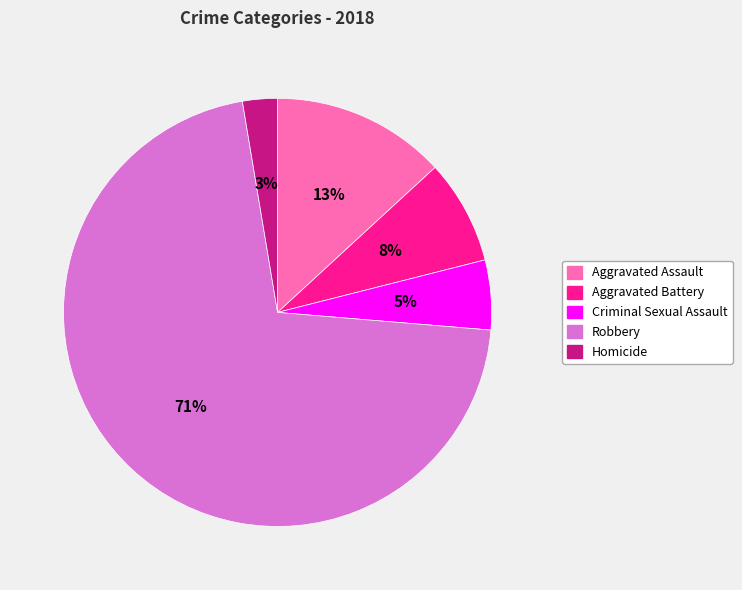

The Homicide slice represents 17% of the pie. True or false?

False